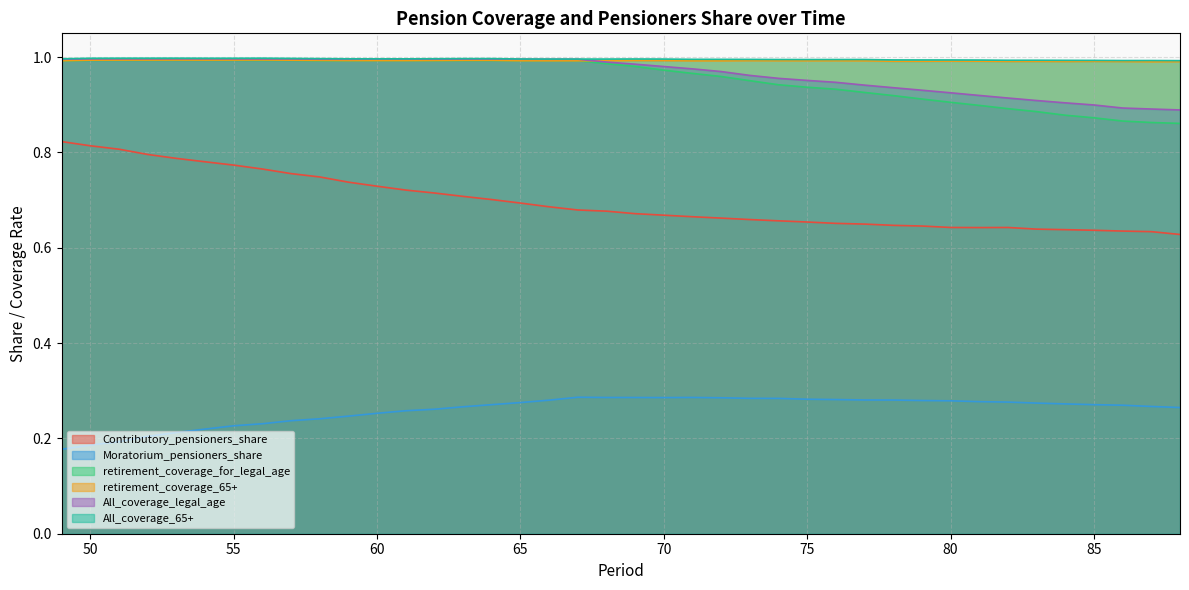

True or false: All_coverage_legal_age and Contributory_pensioners_share cross at least once.

False